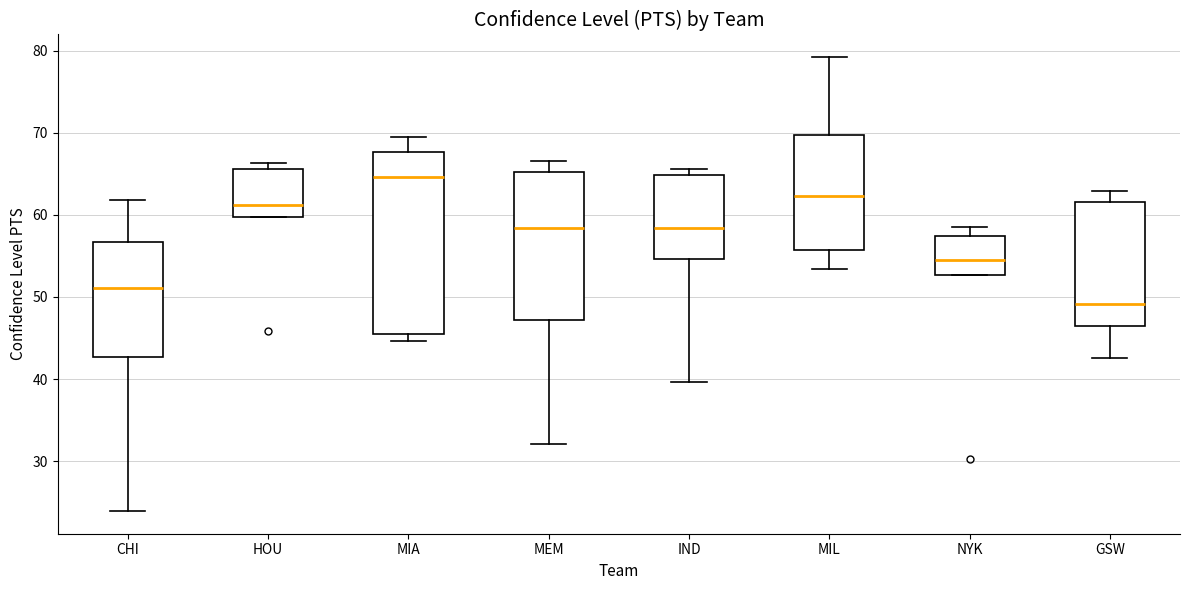

Reading left to right, read every box against the y-axis: the position of its median line, the range the box covers, and the ends of its whiskers. The values are not printed on the chart, so give them approximately, as read against the axis.

CHI: median 51, box 43 to 57, whiskers 24 to 62
HOU: median 61, box 60 to 66, whiskers 60 to 66 (just above the box's upper edge)
MIA: median 65, box 45 to 68, whiskers 45 (just below the box's lower edge) to 69
MEM: median 58, box 47 to 65, whiskers 32 to 67
IND: median 58, box 55 to 65, whiskers 40 to 66
MIL: median 62, box 56 to 70, whiskers 53 to 79
NYK: median 55, box 53 to 57, whiskers 53 to 58
GSW: median 49, box 46 to 62, whiskers 43 to 63